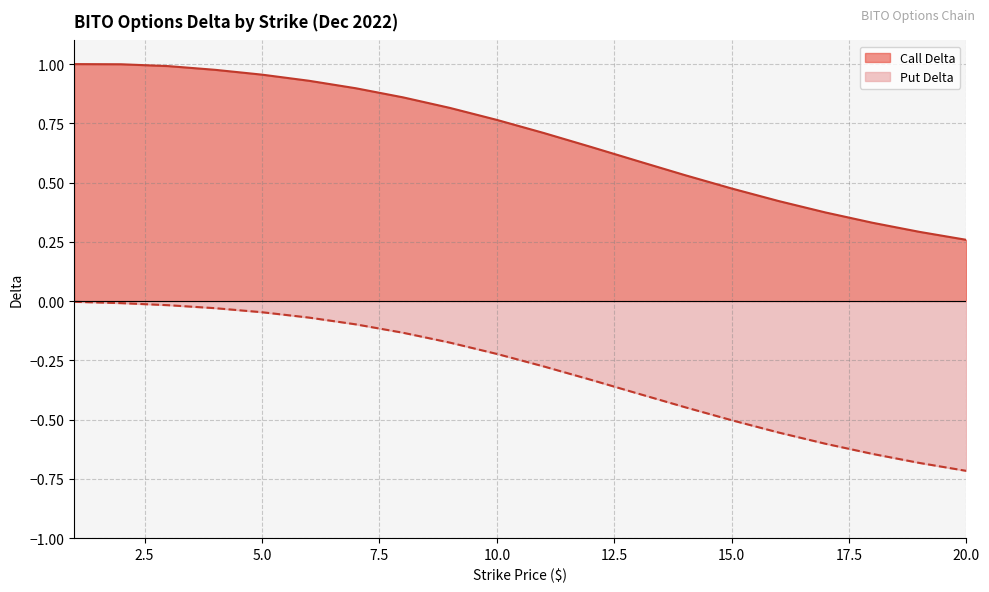

What is the smallest value displayed?

-0.7